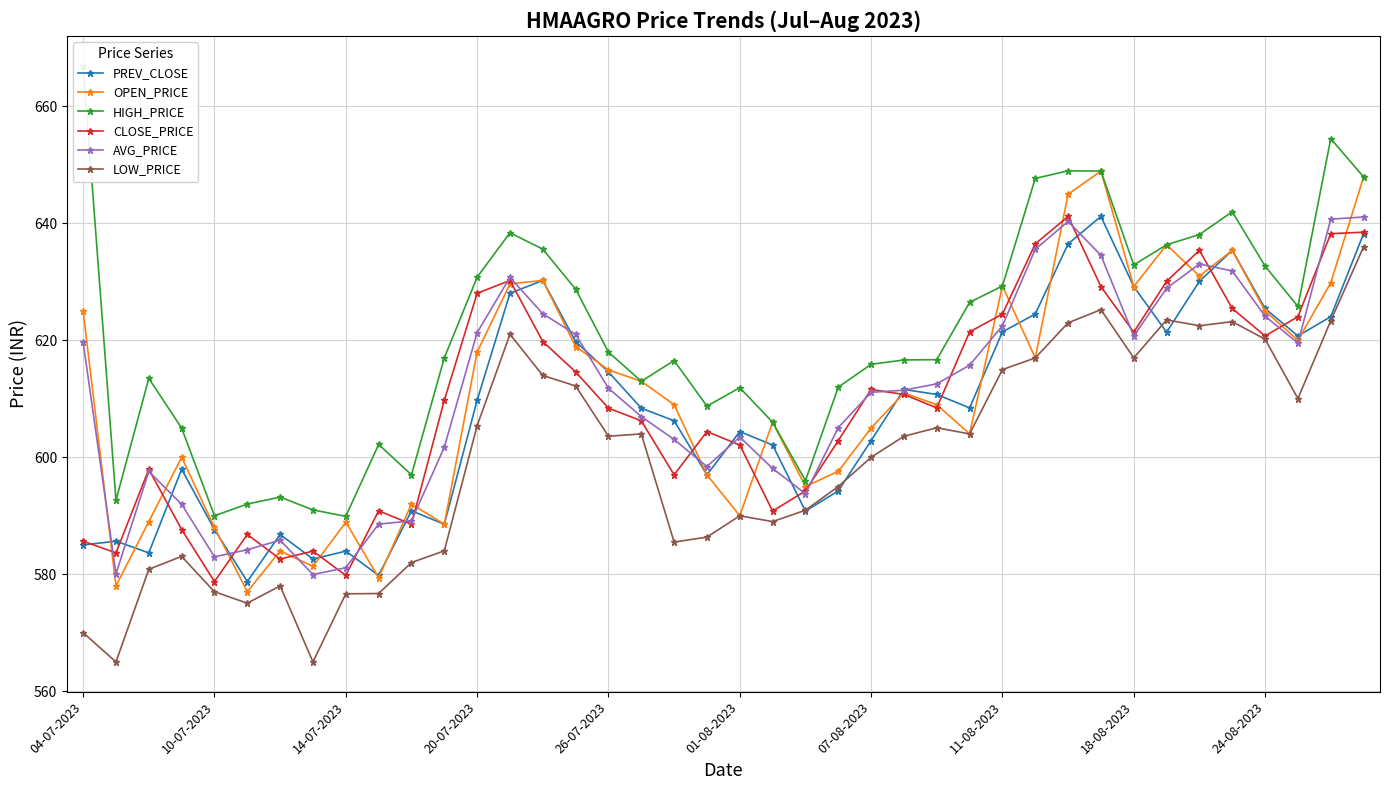

How many interior local peaks does the HIGH_PRICE series have?

9